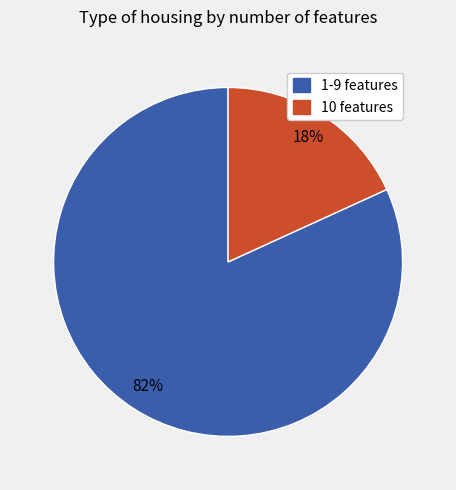

Does any single category account for the majority?

Yes